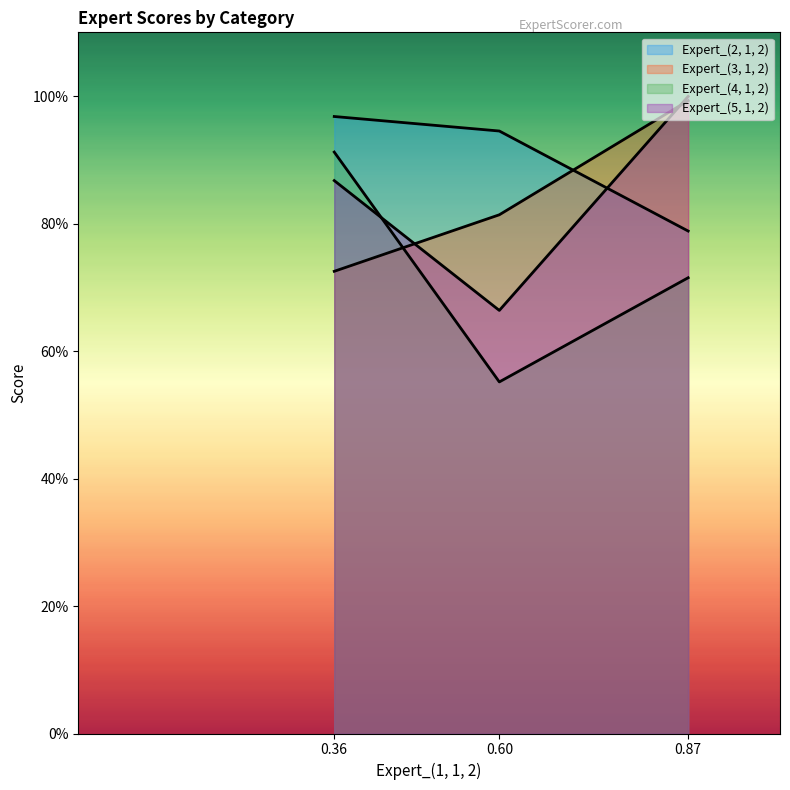

What are all the series names shown in the legend?

Expert_(2, 1, 2), Expert_(3, 1, 2), Expert_(4, 1, 2), Expert_(5, 1, 2)